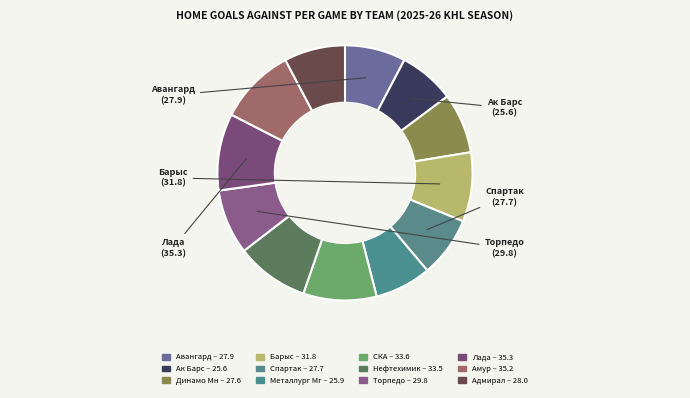

How many segments does this pie chart have?

12